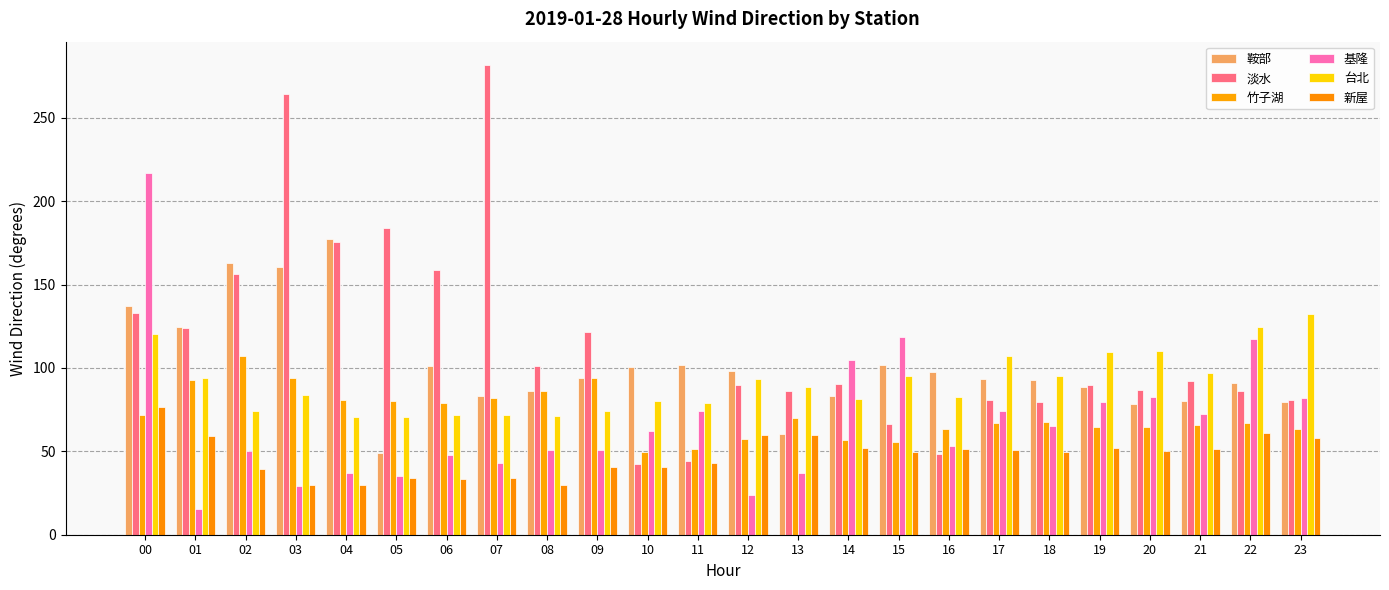

Does the chart contain any negative values?

No